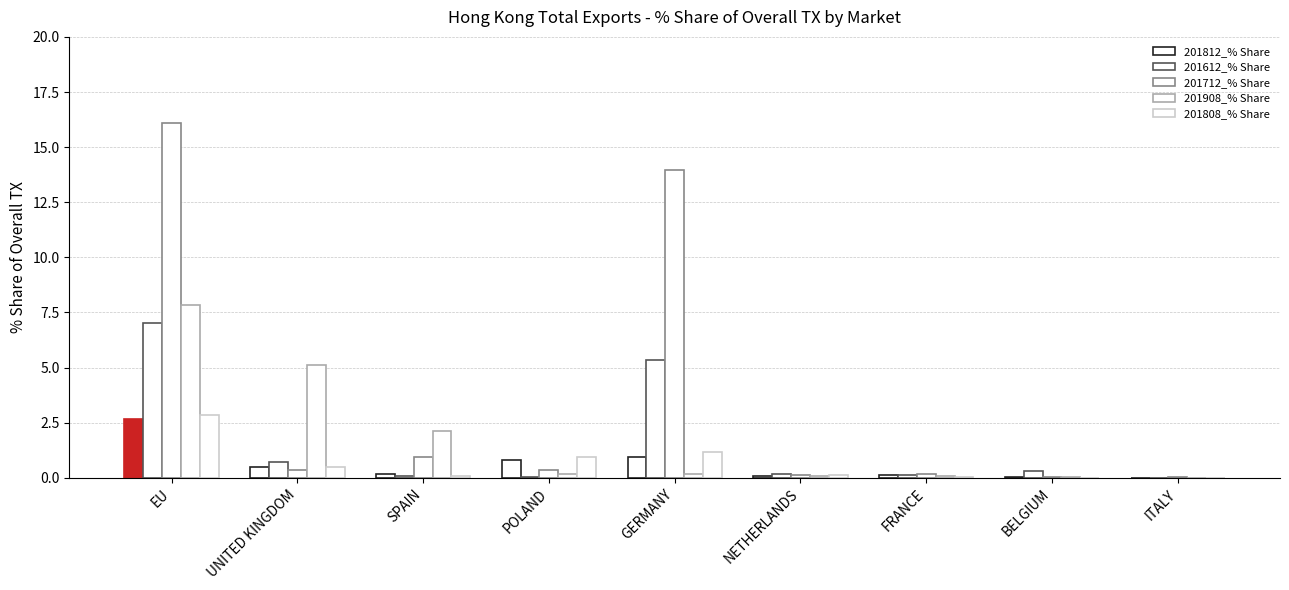

Count the number of data series in this chart.

5